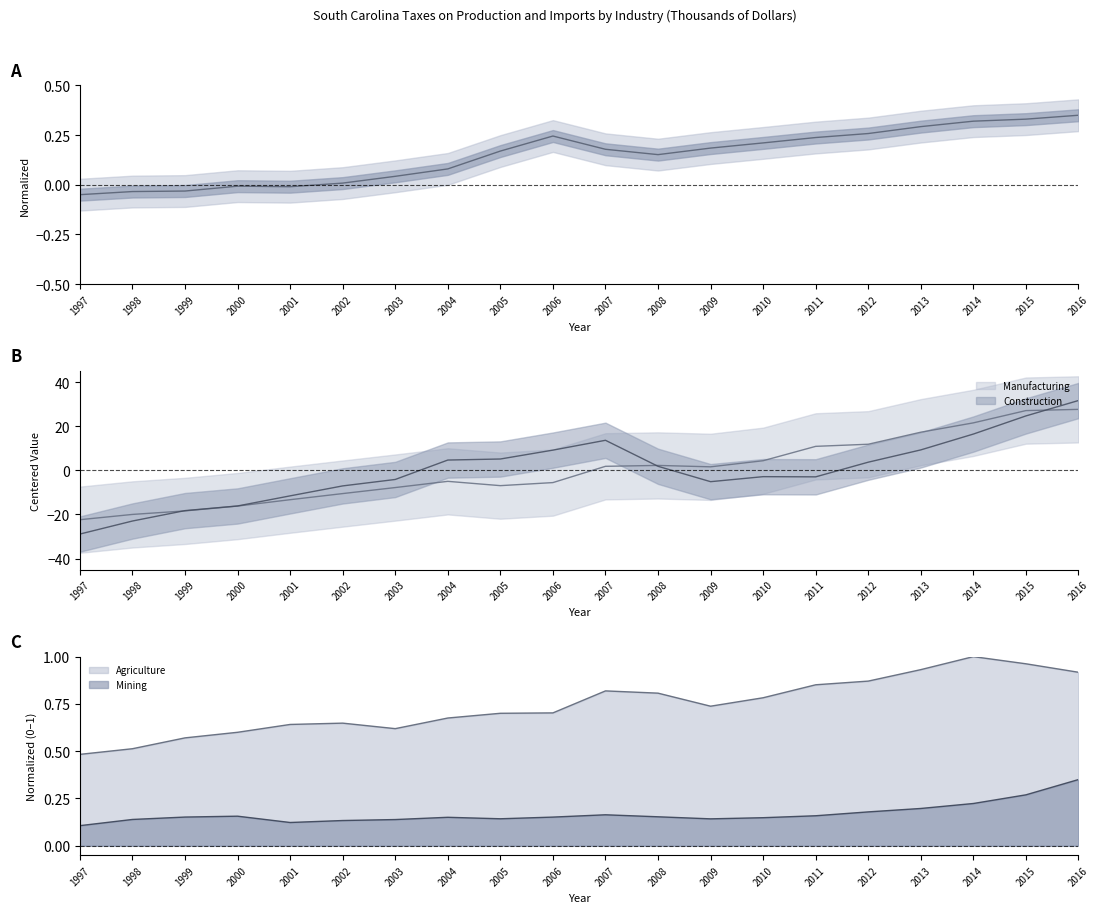

At which label does Mining reach its minimum?

1997